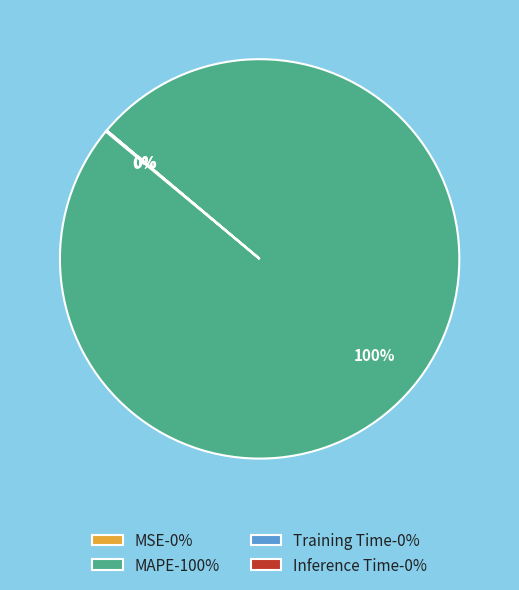

What percentage is the MAPE-100% slice, to the nearest percent?

100%